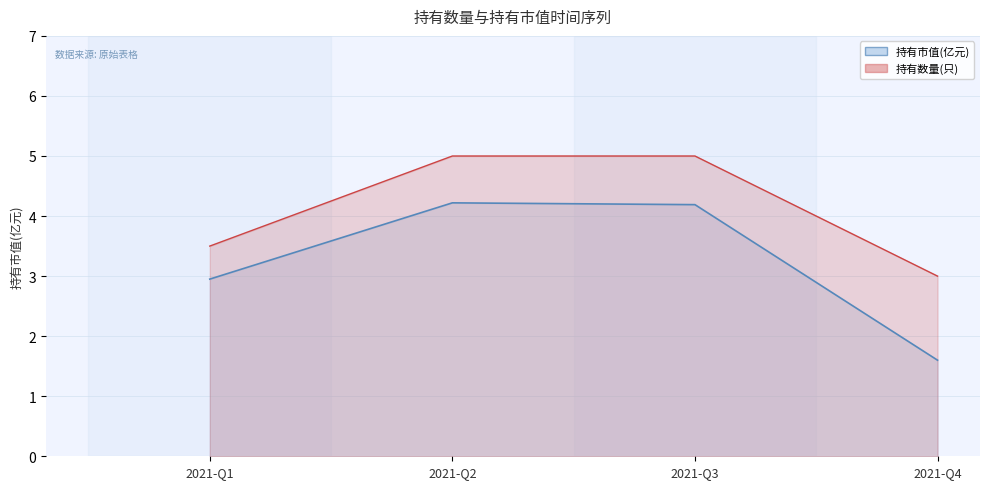

True or false: 持有数量(只) has a value of 5.0 at 2021-Q3.

True